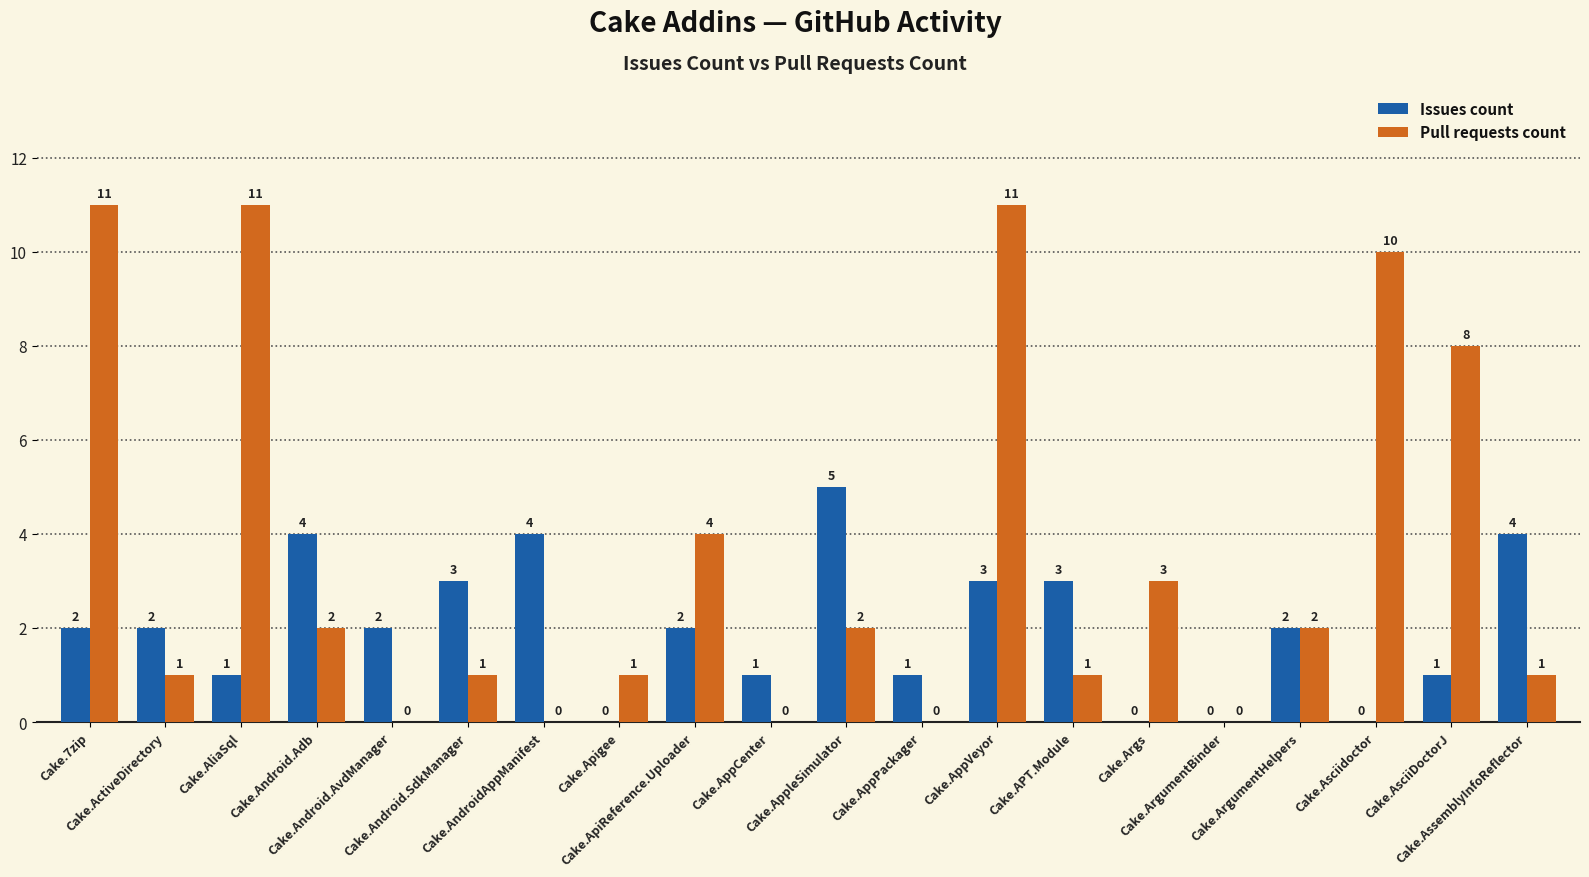

How many distinct data groups are displayed?

2